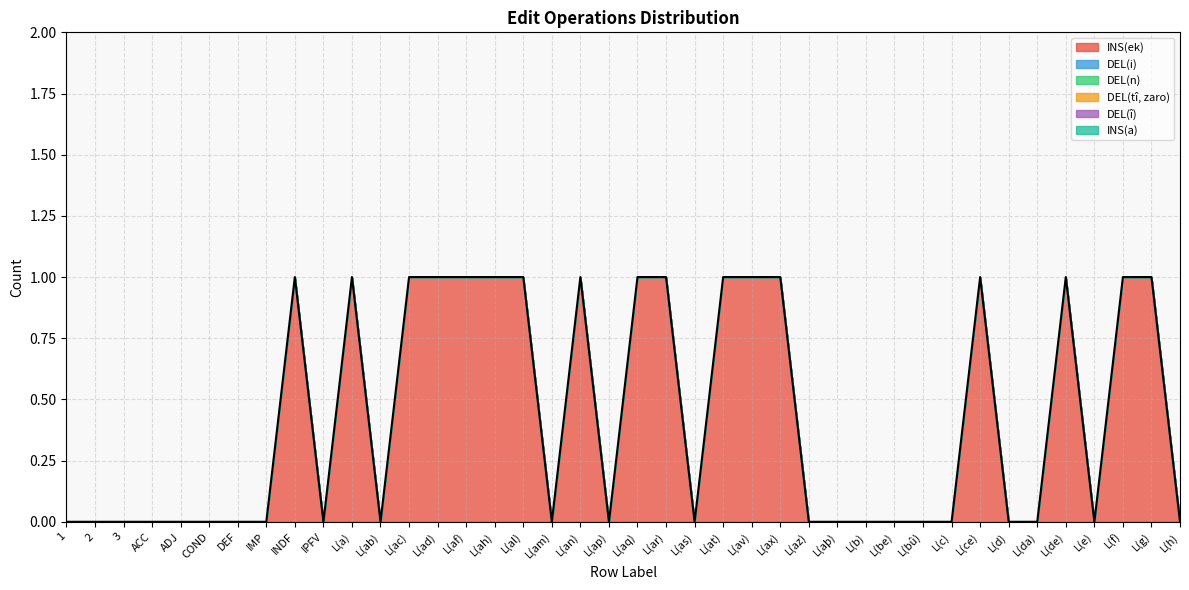

At which label is DEL(i) closest to 0?

1